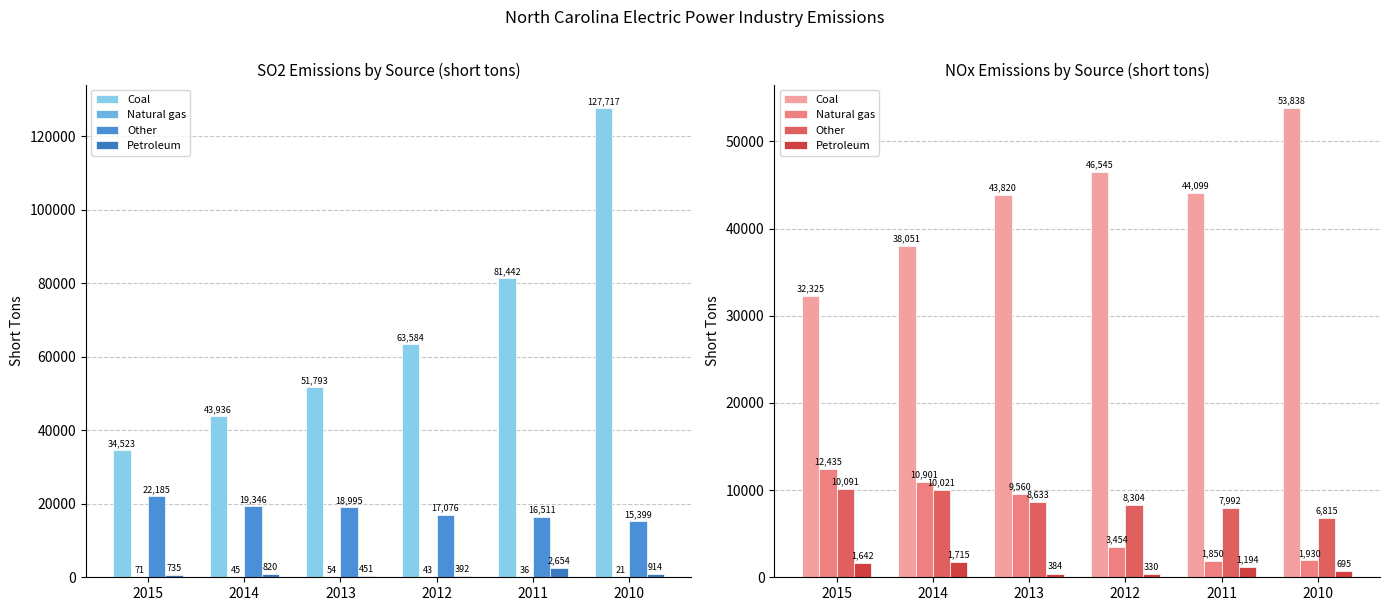

Where does the Natural gas series first go above 9560?

2015